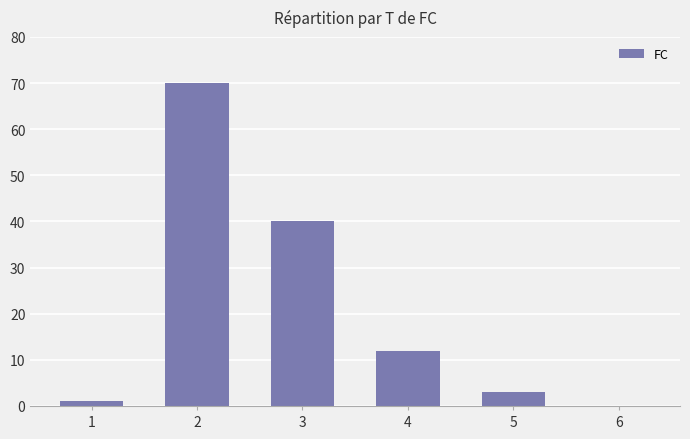

What is the change in value from 3 to 4?

-28